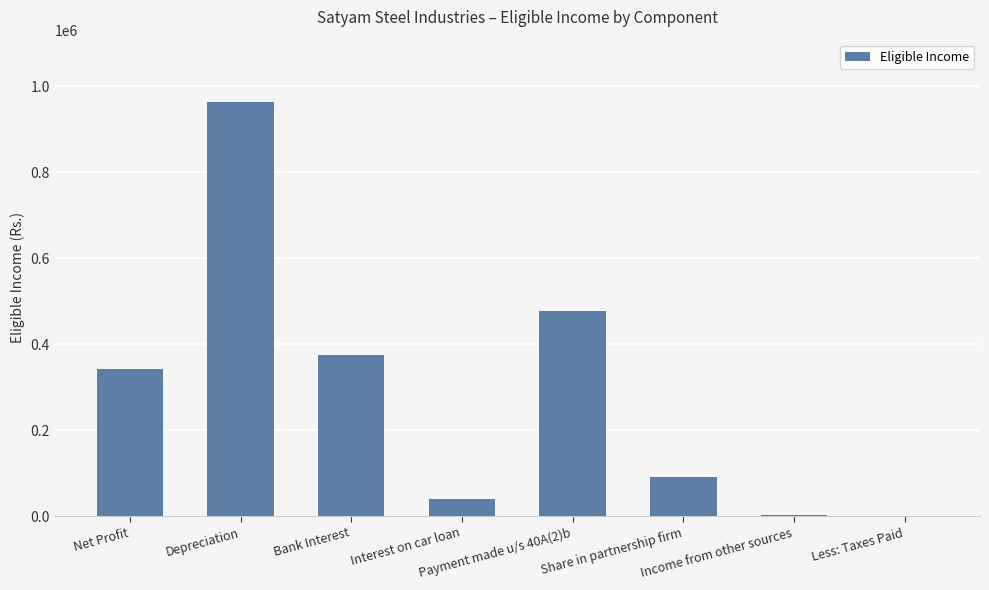

What is the greatest value displayed?

963492.0